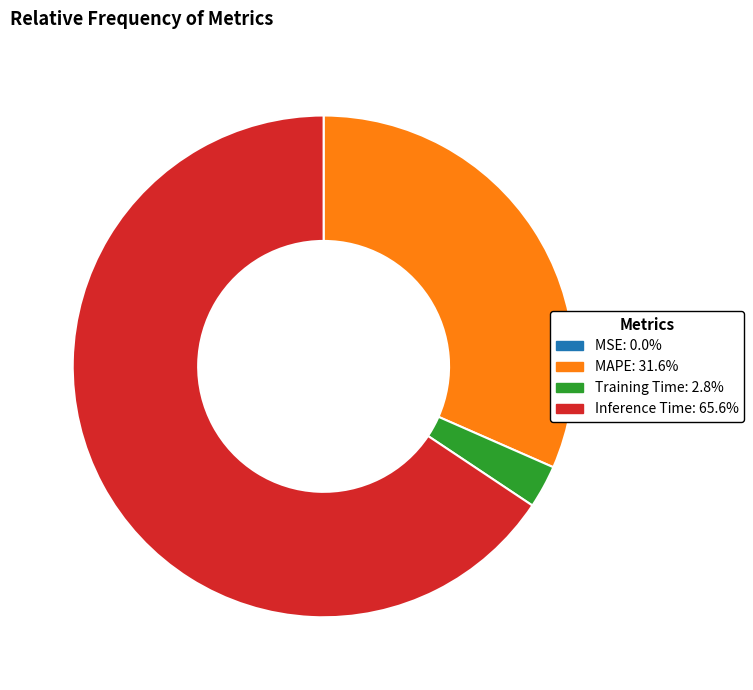

Combined, do MAPE: 31.6% and Inference Time: 65.6% account for over 50%?

Yes